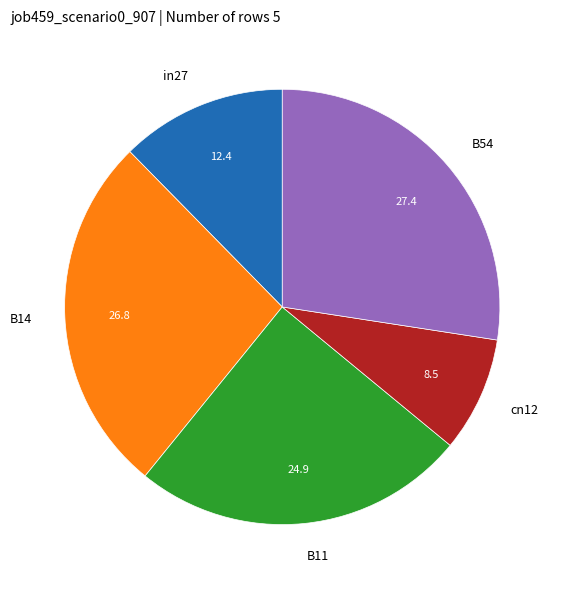

Does B14 represent more than half of the total?

No